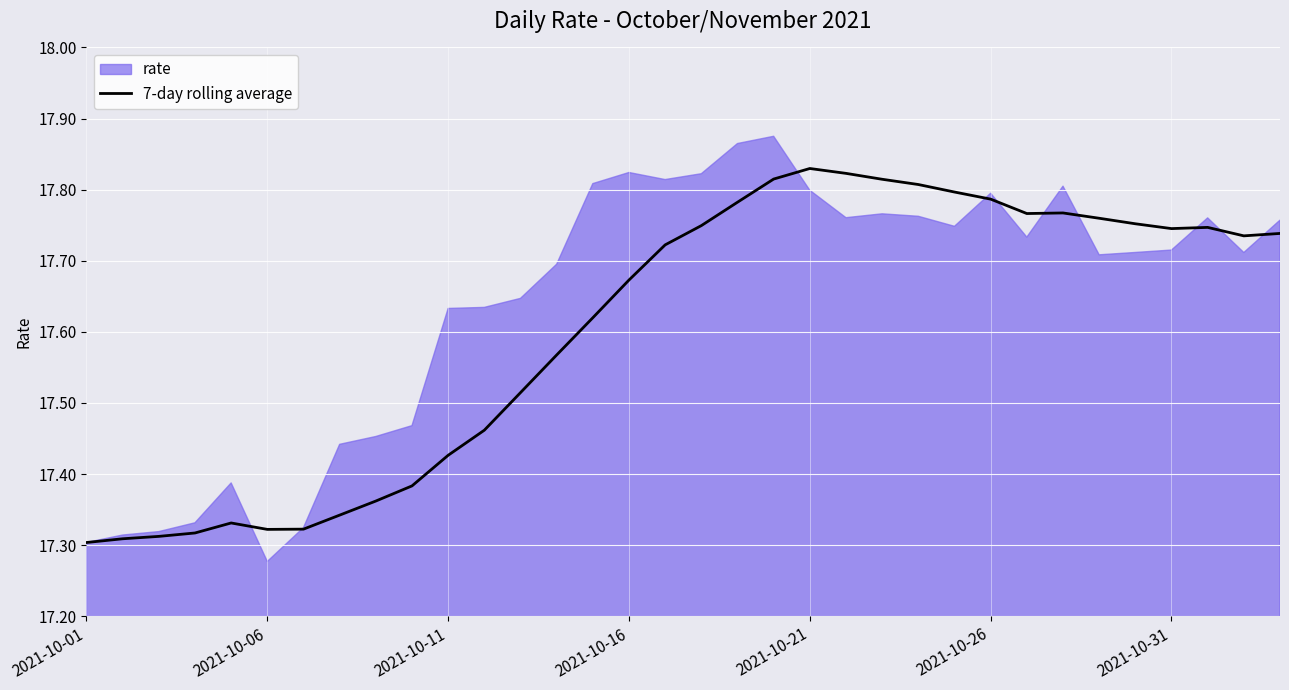

Reading left to right, transcribe all the data shown in this chart.

17.3	17.3	17.3	17.3	17.3	17.3	17.3	17.3	17.4	17.4	17.4	17.5	17.5	17.6	17.6	17.7	17.7	17.7	17.8	17.8	17.8	17.8	17.8	17.8	17.8	17.8	17.8	17.8	17.8	17.8	17.7	17.7	17.7	17.7